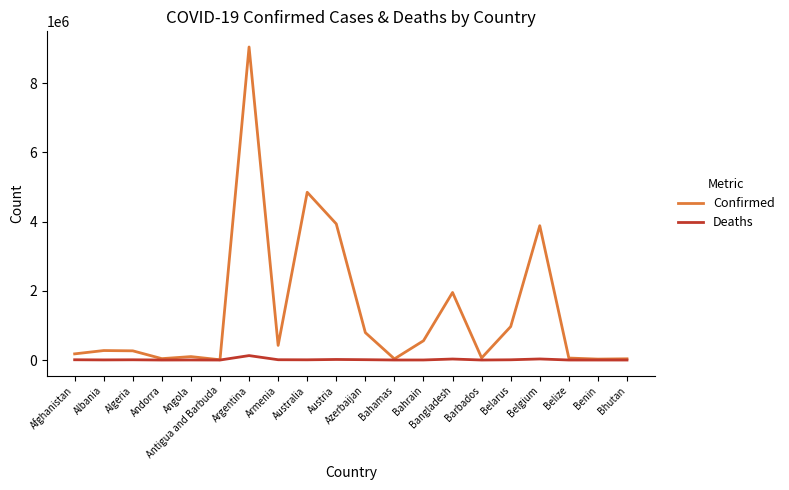

Which series has the largest range (max minus min)?

Confirmed